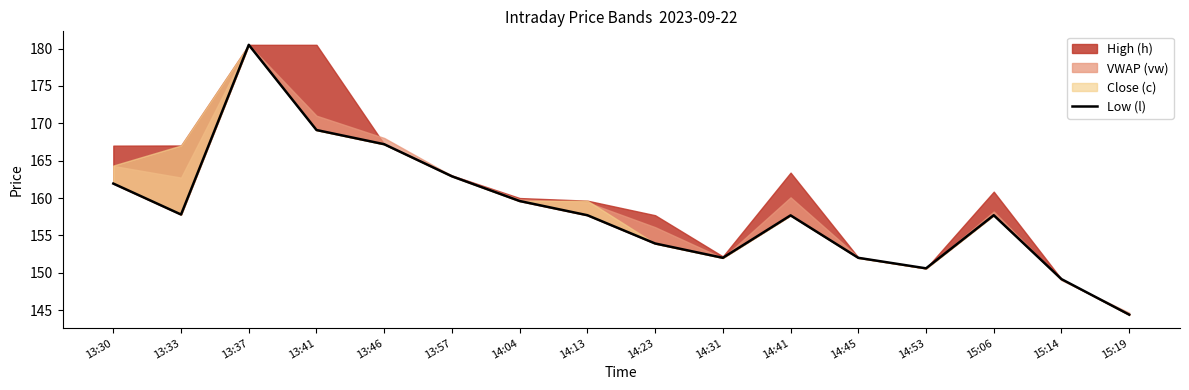

Reading left to right, transcribe all the data shown in this chart.

13:30=161.9	13:33=157.8	13:37=180.5	13:41=169.1	13:46=167.2	13:57=162.9	14:04=159.6	14:13=157.7	14:23=153.9	14:31=152.0	14:41=157.7	14:45=152.0	14:53=150.6	15:06=157.7	15:14=149.2	15:19=144.4